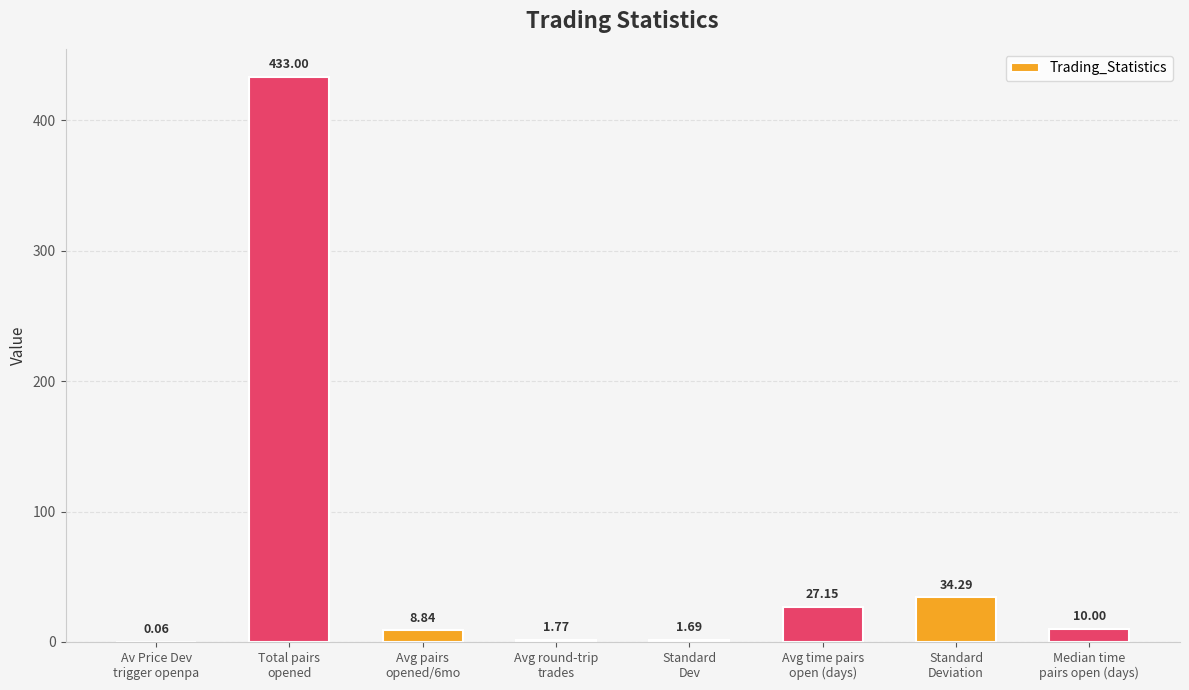

What is the sum of all values?

516.8